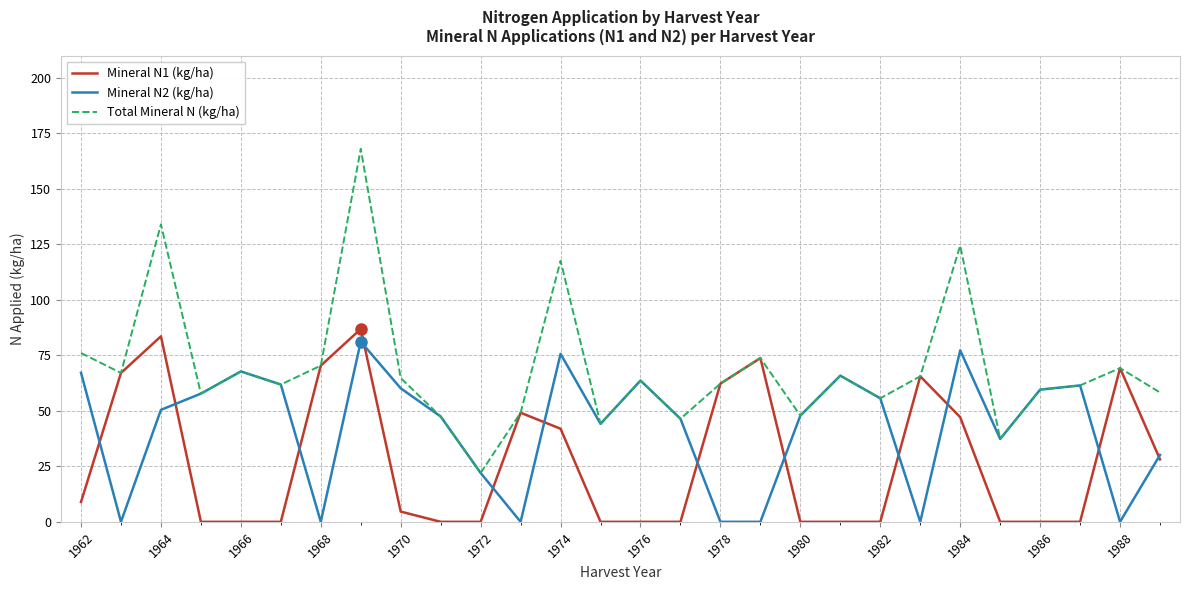

Rank the series by their average value, from lowest to highest.

Mineral N1 (kg/ha), Mineral N2 (kg/ha), Total Mineral N (kg/ha)